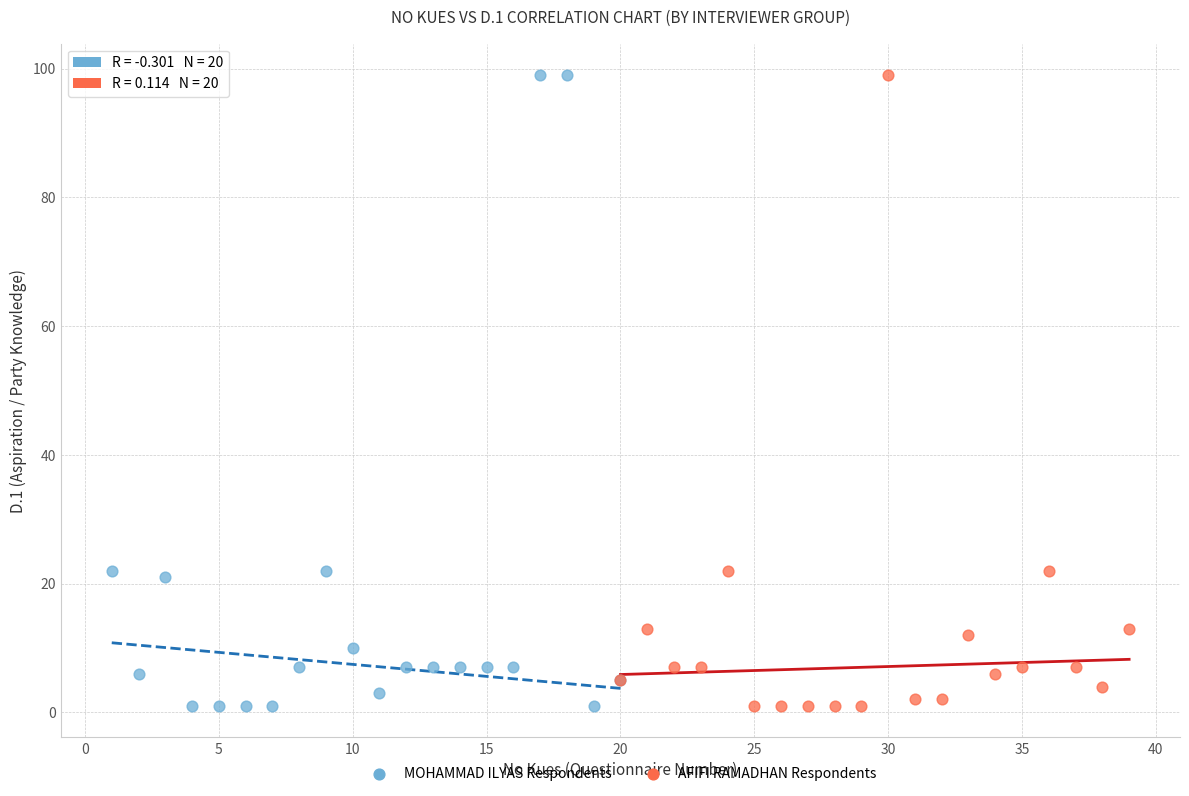

What are all the series names shown in the legend?

MOHAMMAD ILYAS Respondents, AFIFI RAMADHAN Respondents